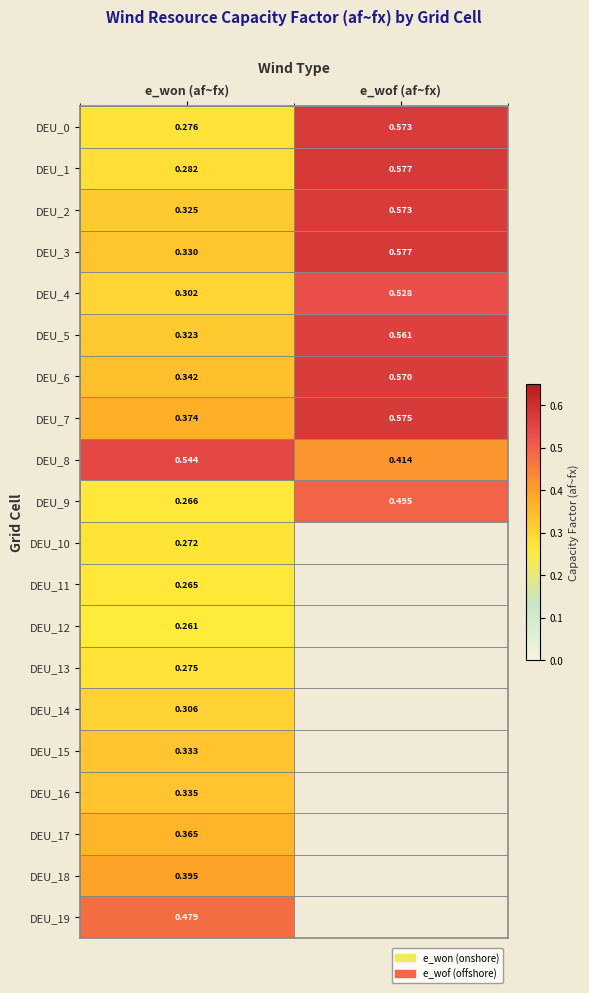

At which label is DEU_3 closest to 0?

e_won (af~fx)